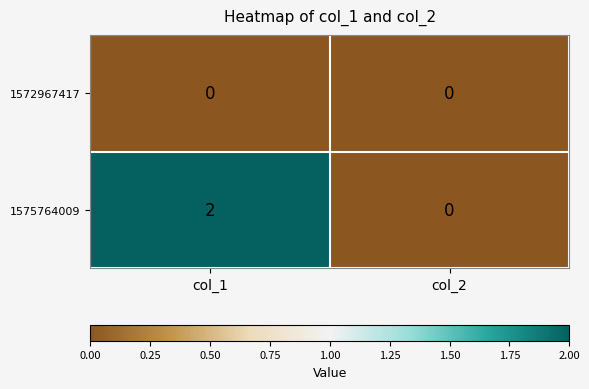

List the series in order of their overall mean, highest first.

1575764009, 1572967417